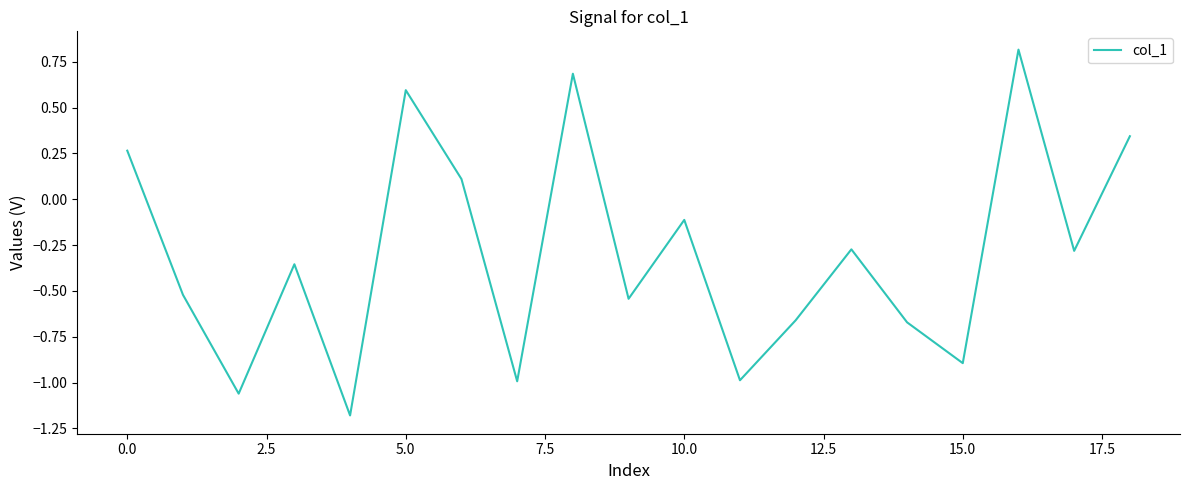

What is the difference between the maximum and minimum values?

2.0